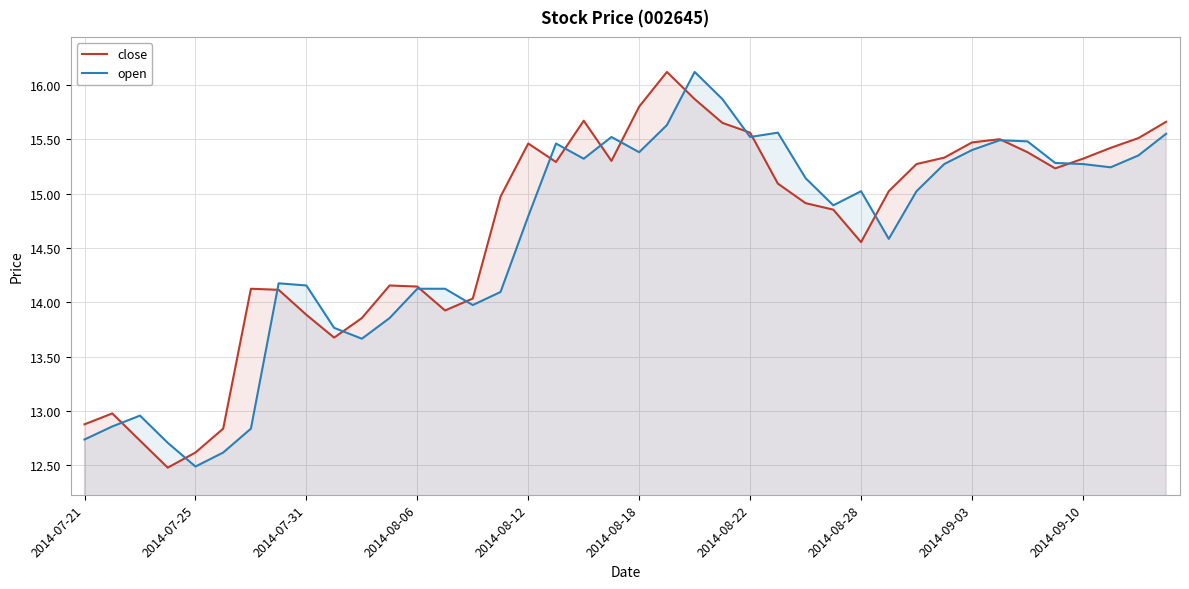

Which series has the largest total across all categories?

close